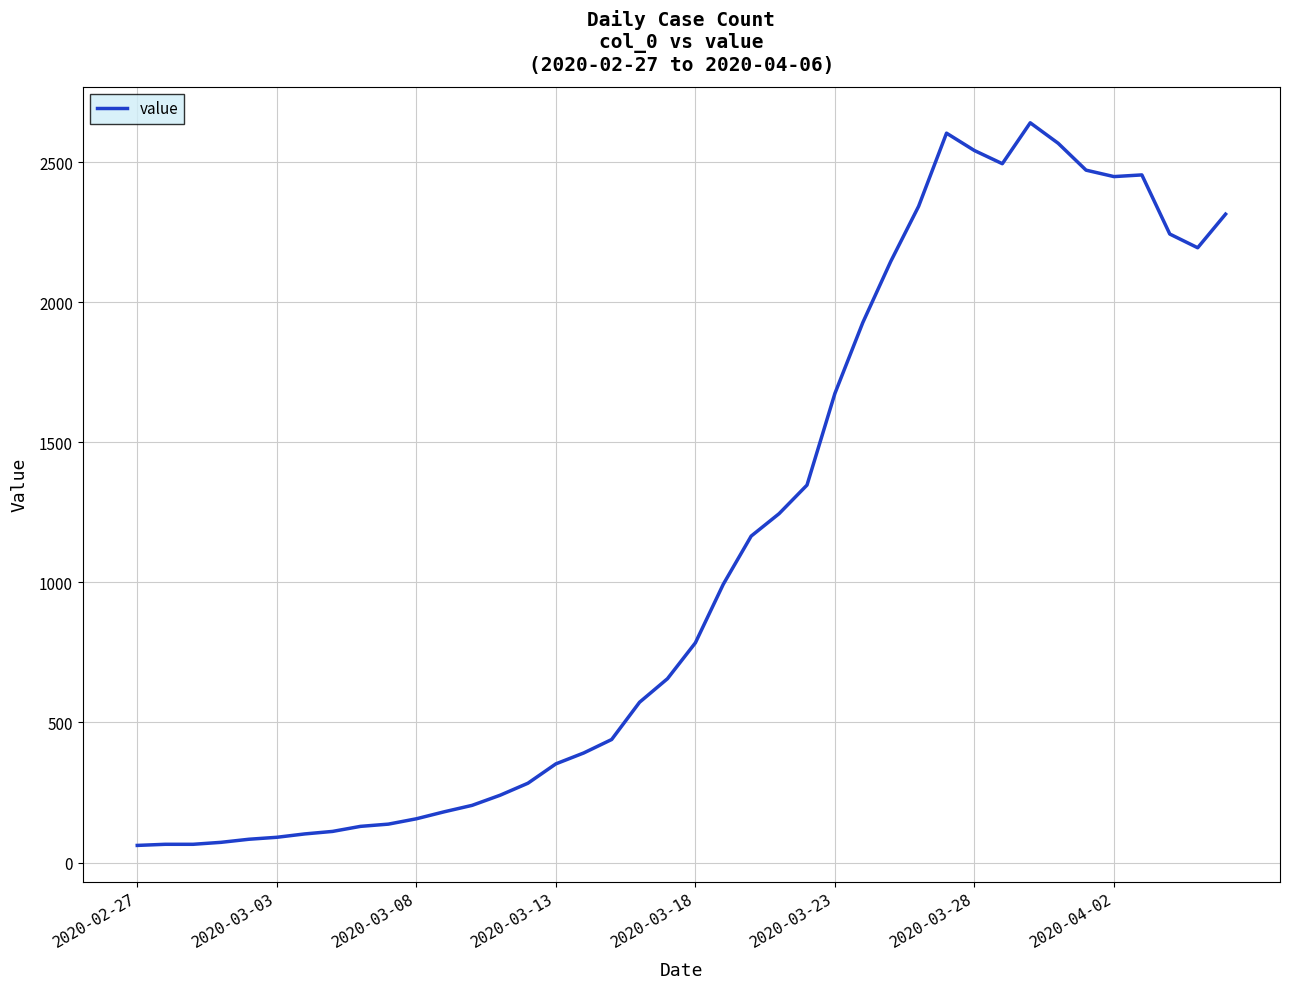

What is the minimum value shown in the chart?

61